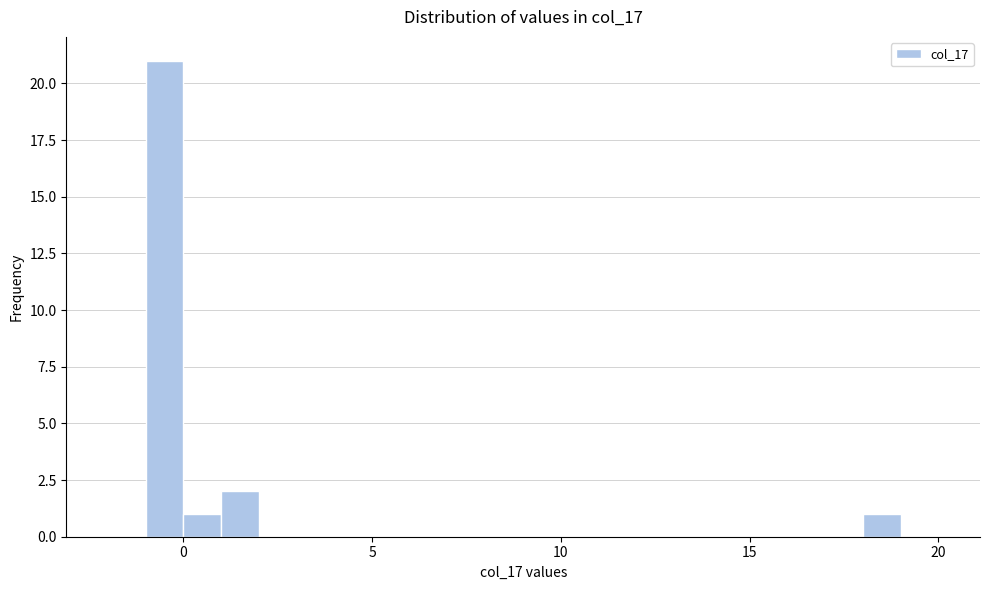

Read against the x-axis, roughly where is the centre of the tallest bar?

-0.5